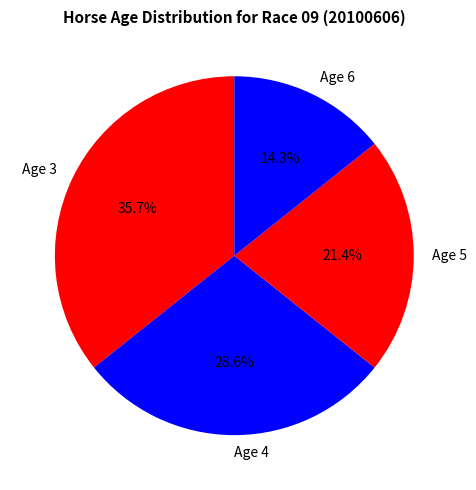

To the nearest percent, what is the combined percentage of Age 6 and Age 5?

36%